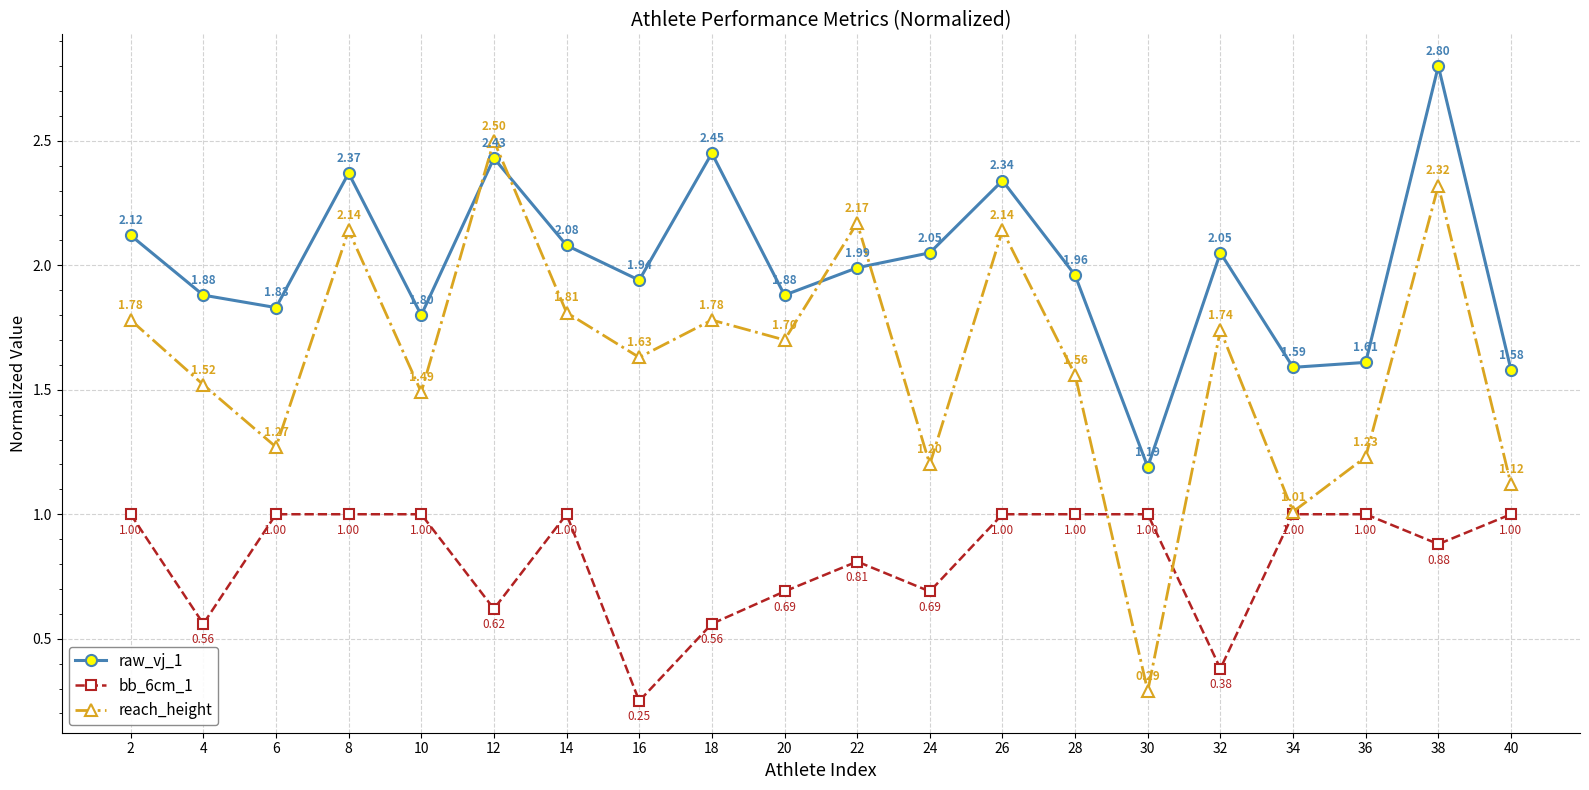

How many interior local peaks does the reach_height series have?

7